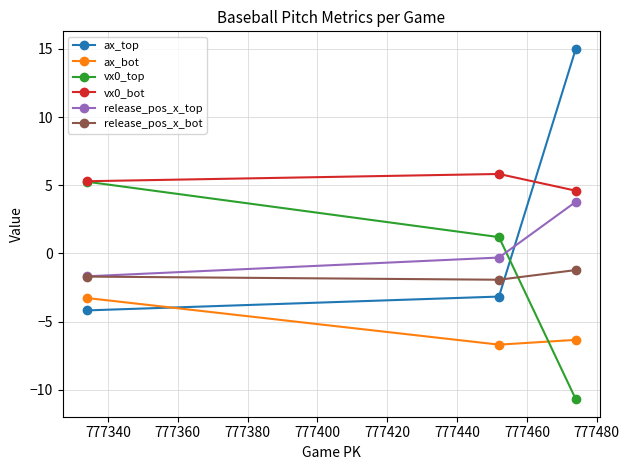

What is the value of the vx0_top point at the 3rd from the left?

-10.7